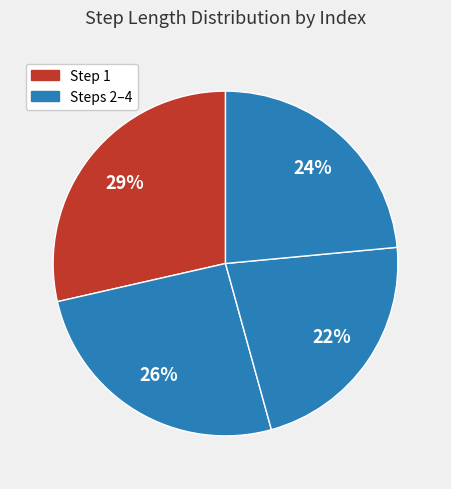

Is there a majority slice in this chart?

No